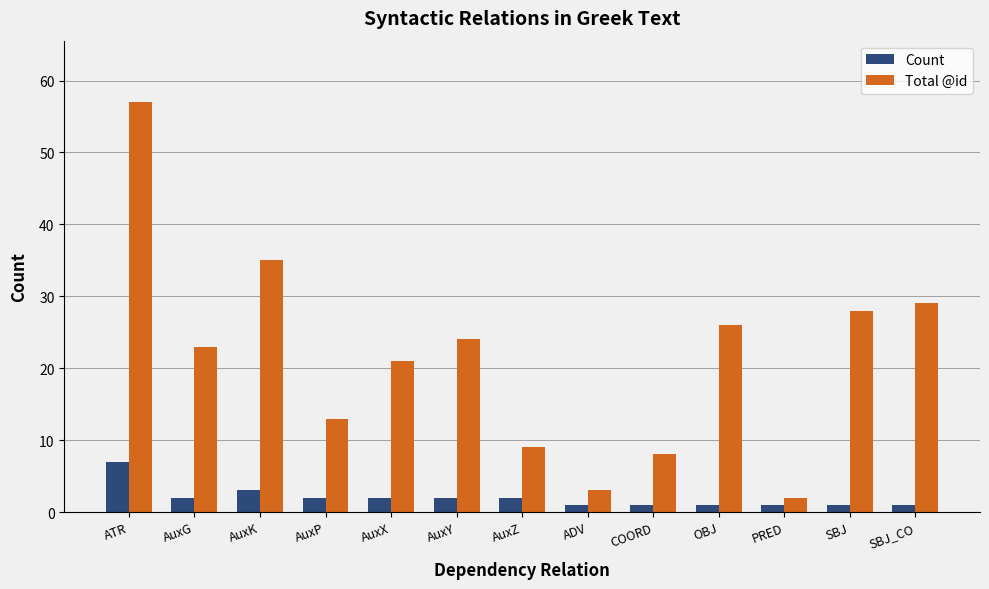

What is the approximate value of Count at AuxK?

3